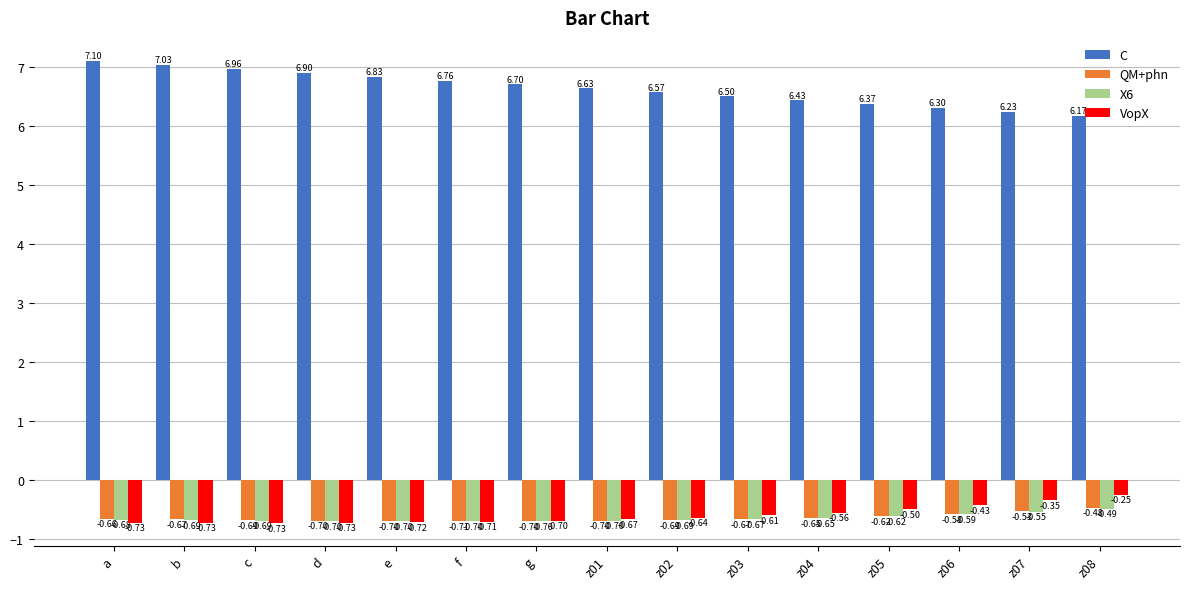

What position from the left is c?

3